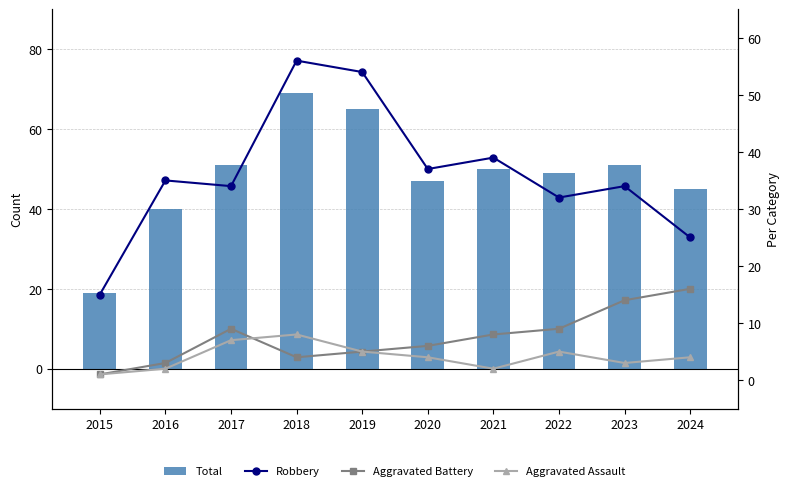

At which category does the chart reach its minimum across all series?

2015